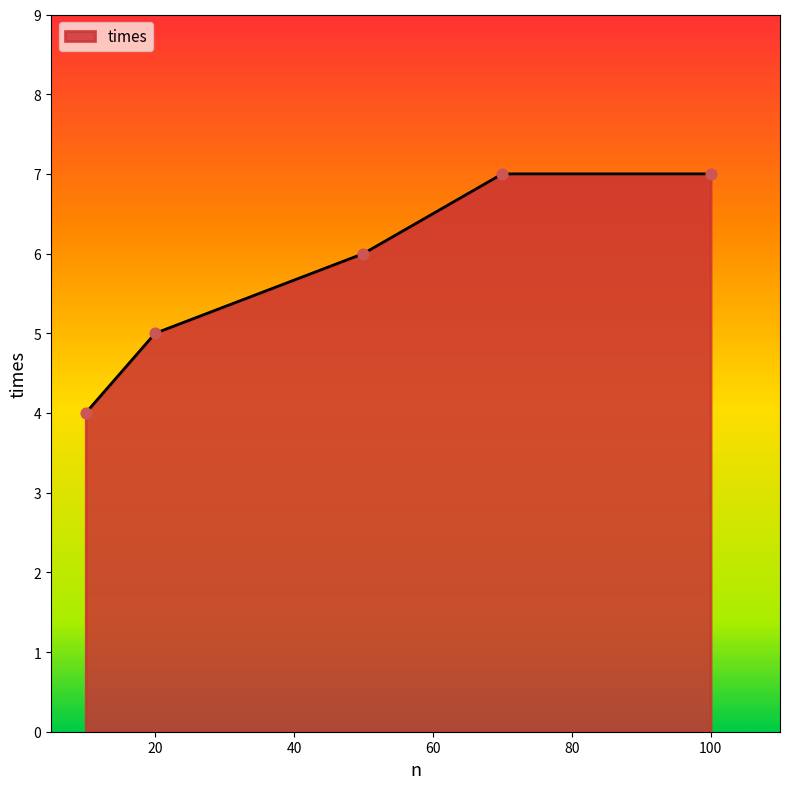

What is the average value?

6